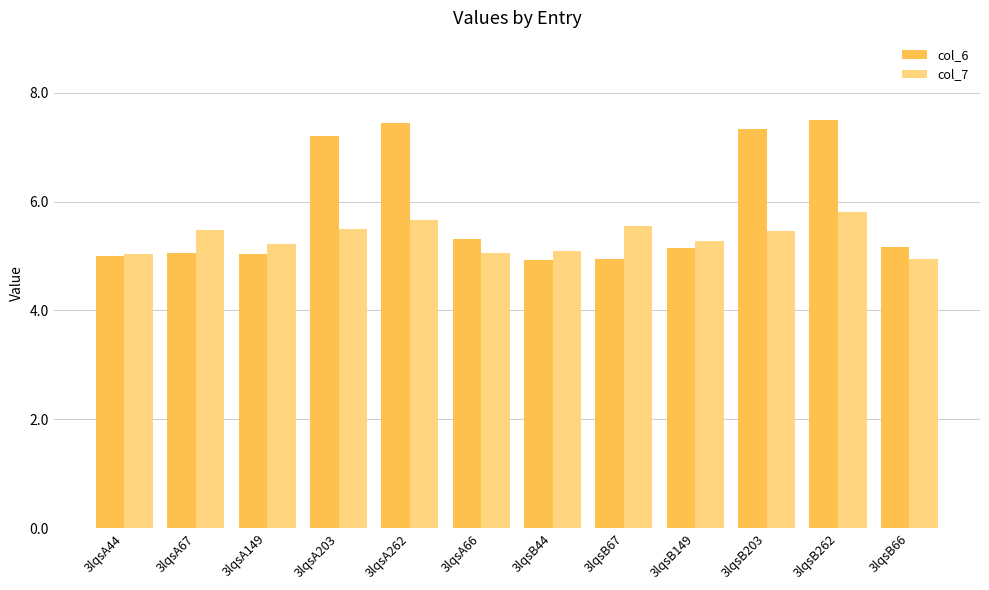

At how many categories does at least one series exceed 6?

4